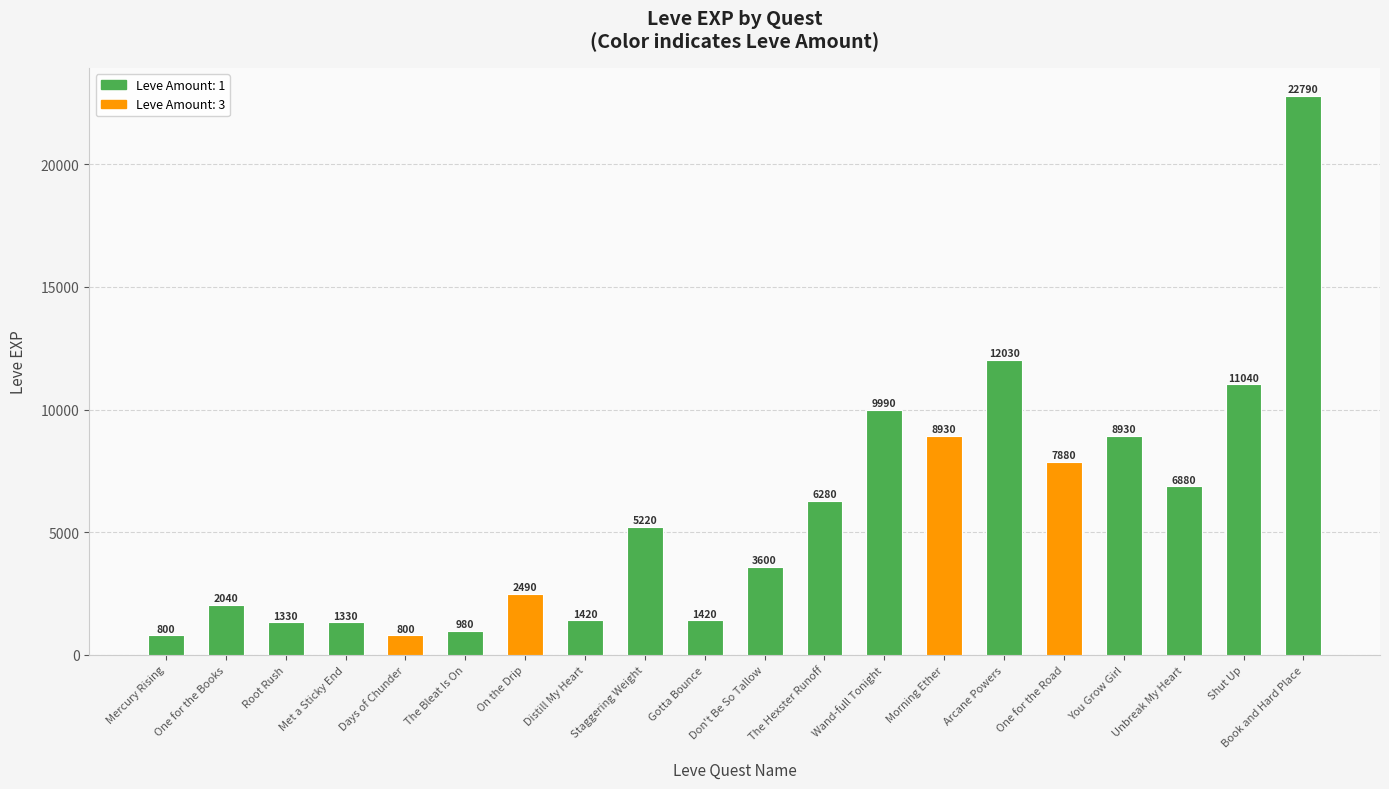

What is the greatest value displayed?

22790